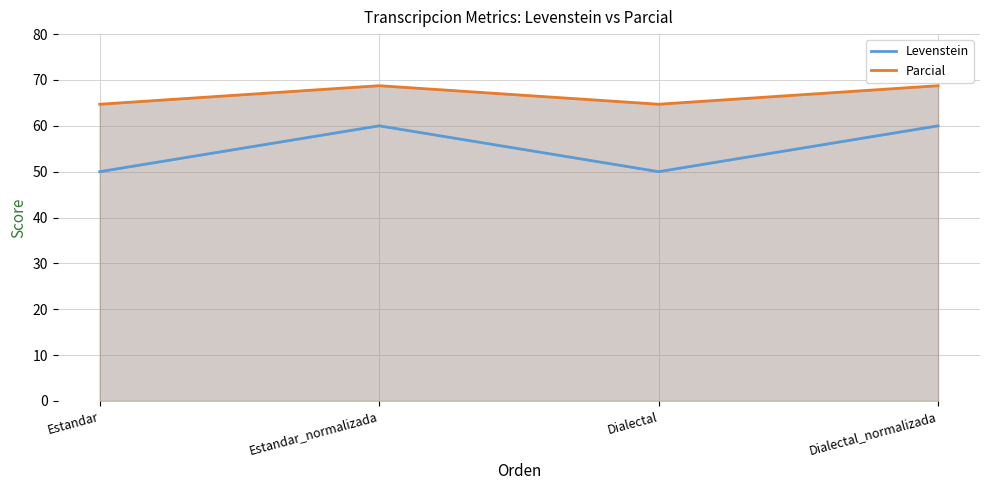

What is the minimum value for Parcial?

64.7